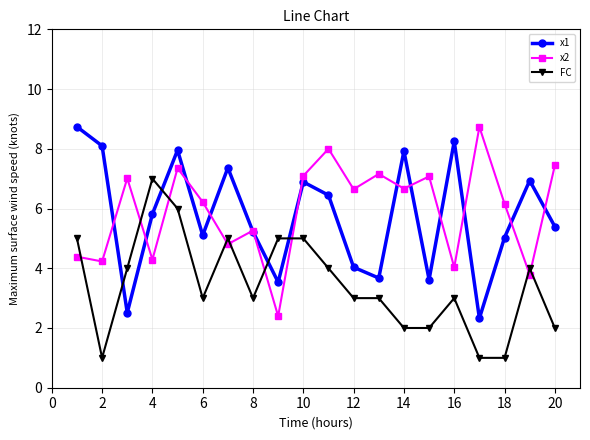

What is the highest value of the FC series?

7.0